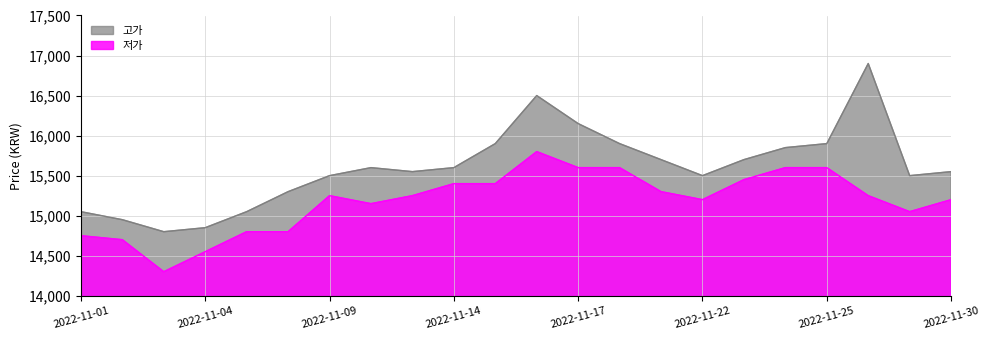

Is it true that 저가 equals 15800 at 2022-11-16?

True